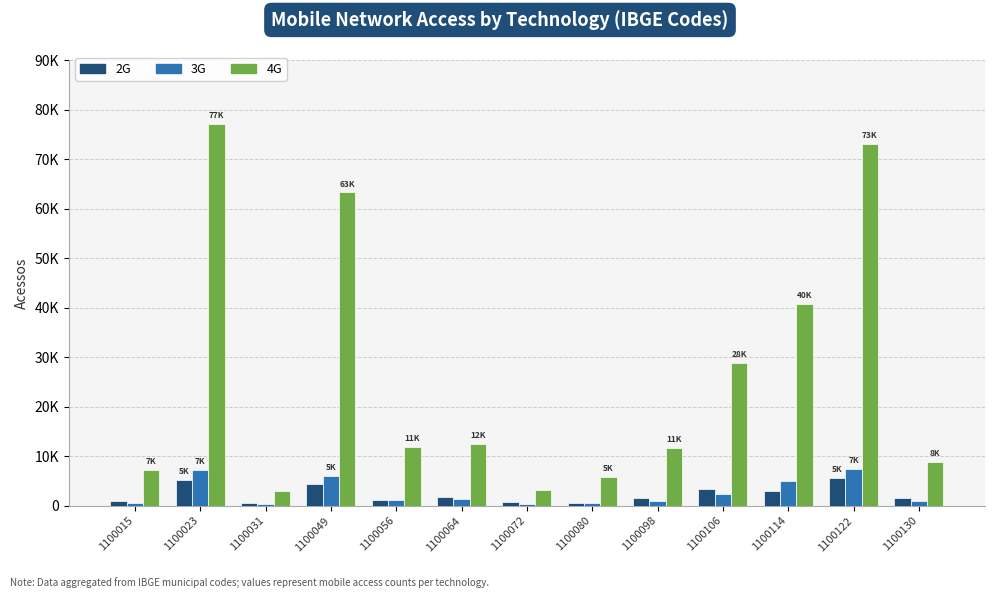

Reading left to right, what are all the values shown in this chart?

2G: 1032	5272	525	4410	1082	1747	671	516	1583	3275	2903	5669	1540
3G: 604	7283	323	5920	1247	1339	264	572	863	2304	4955	7456	994
4G: 7187	77166	2908	63319	11940	12431	3124	5793	11637	28864	40749	73143	8860